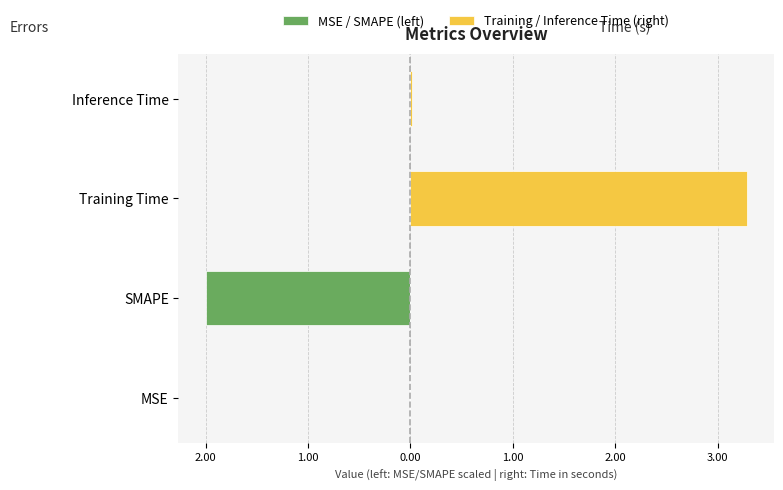

Rank the series by their average value, from highest to lowest.

Training / Inference Time (right), MSE / SMAPE (left)